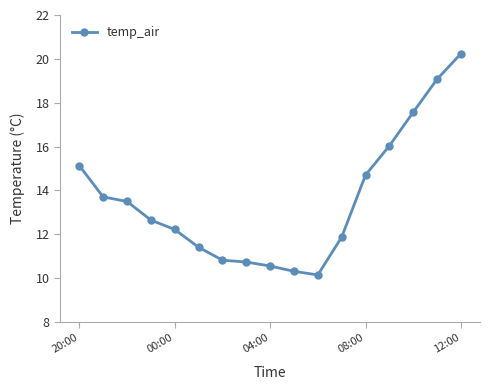

What is the average value?

13.6